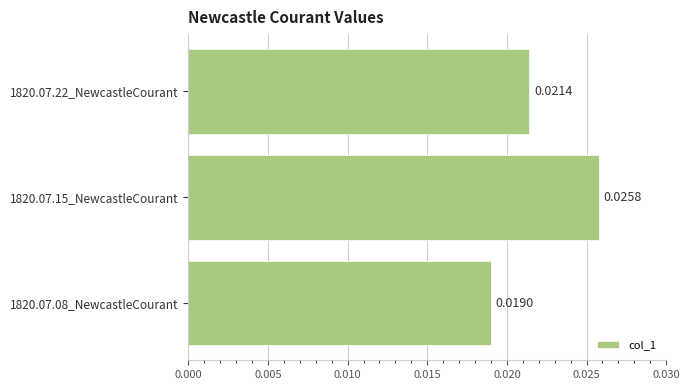

List the labels in order of value, largest first.

1820.07.15_NewcastleCourant, 1820.07.22_NewcastleCourant, 1820.07.08_NewcastleCourant